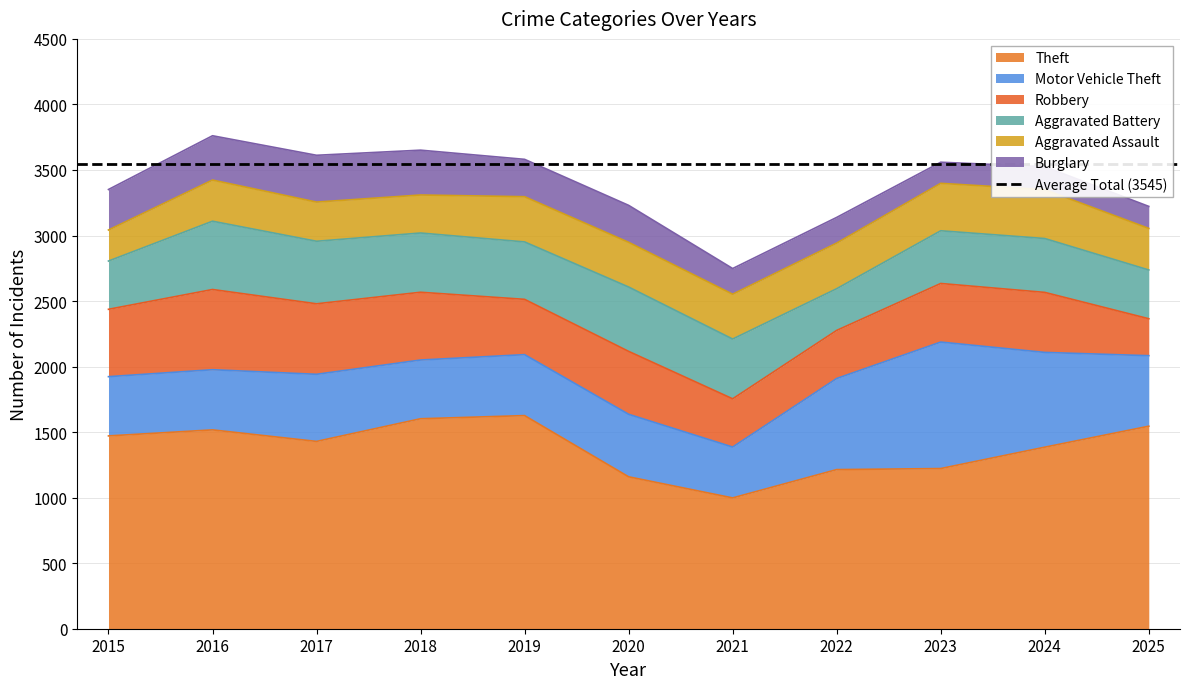

The value of Theft at 2025 is 1545. True or false?

True